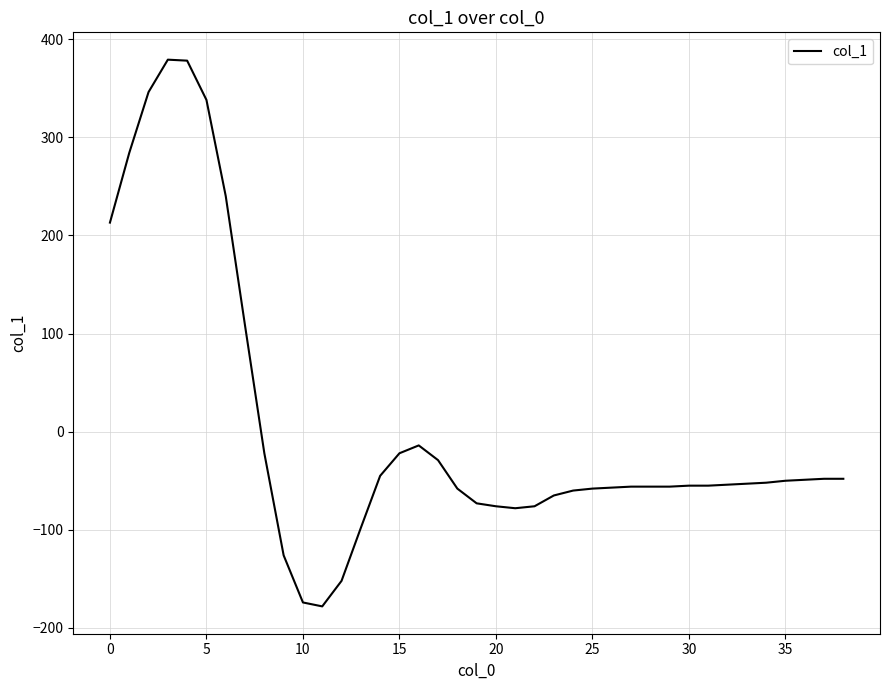

How many positive values are there?

8